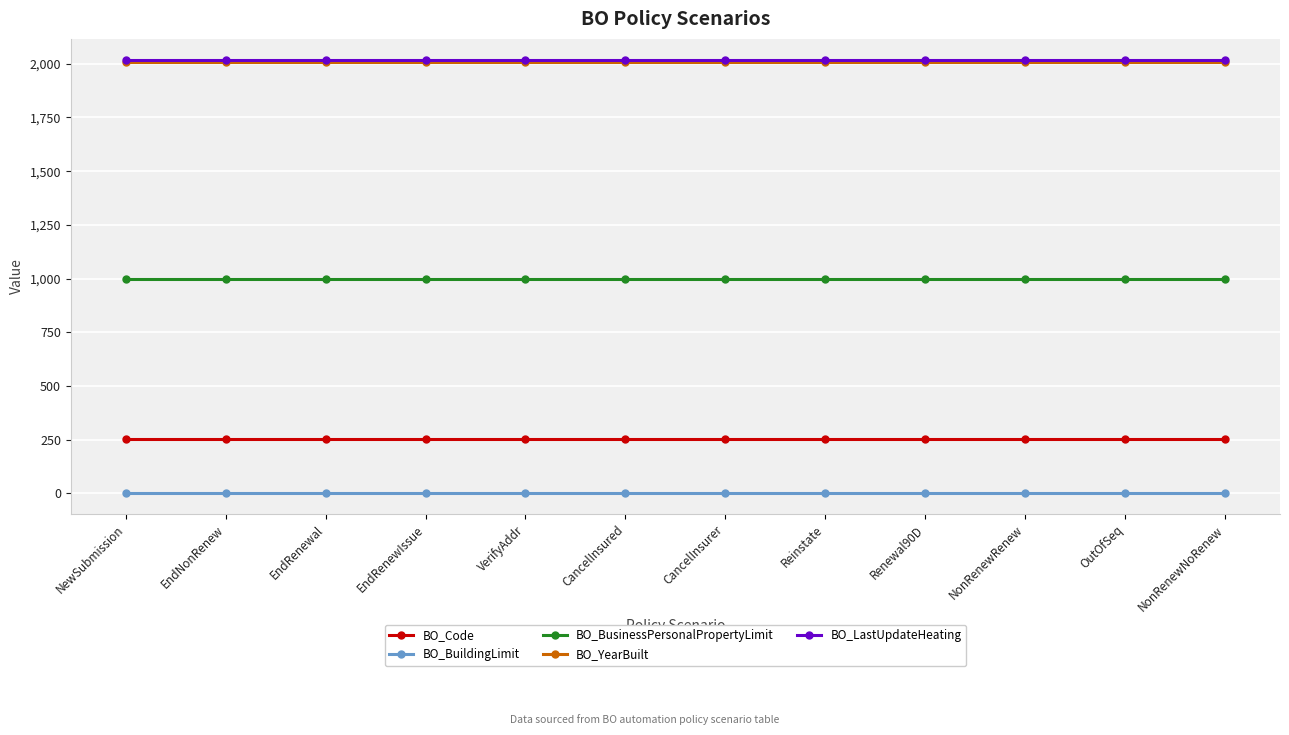

What is the greatest value displayed?

2015